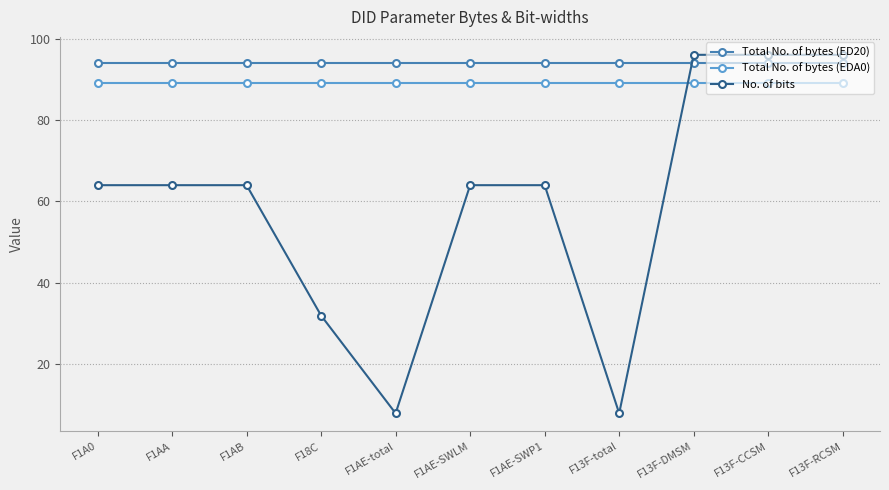

Is it true that No. of bits equals 44 at F1A0?

False